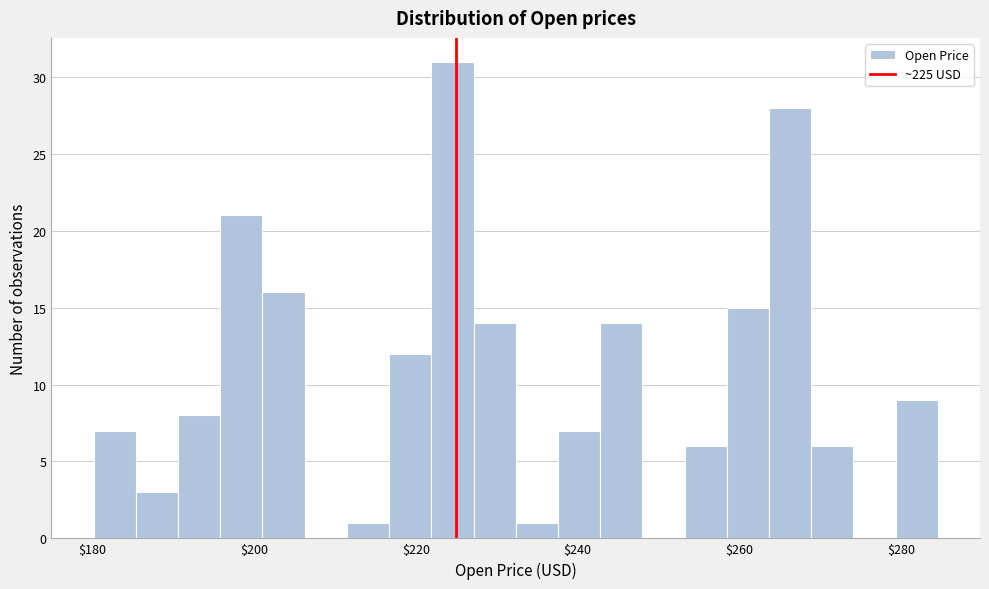

Read against the x-axis, roughly where is the centre of the tallest bar?

224